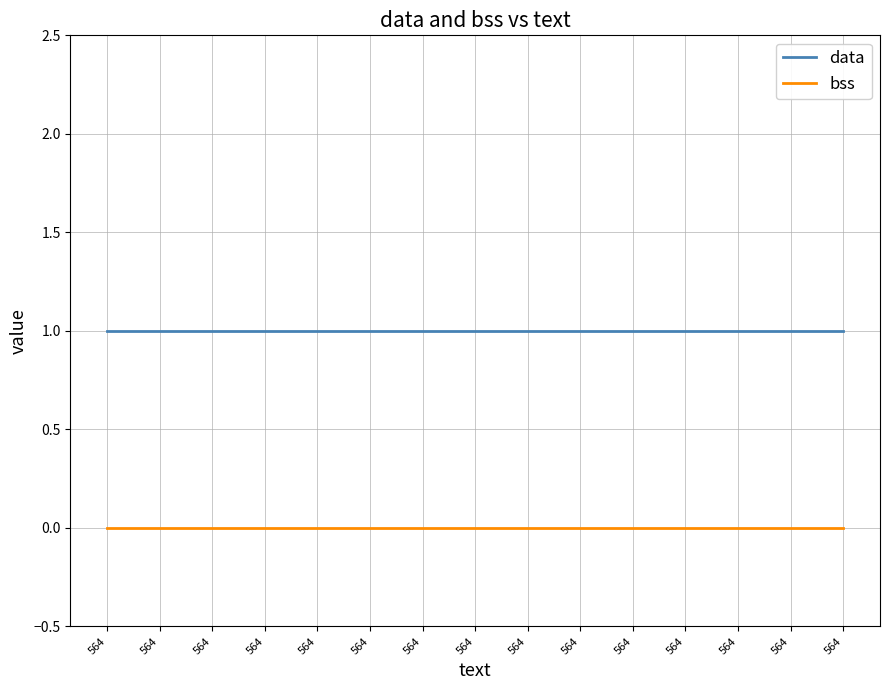

At which category is the sum across all series the highest?

564